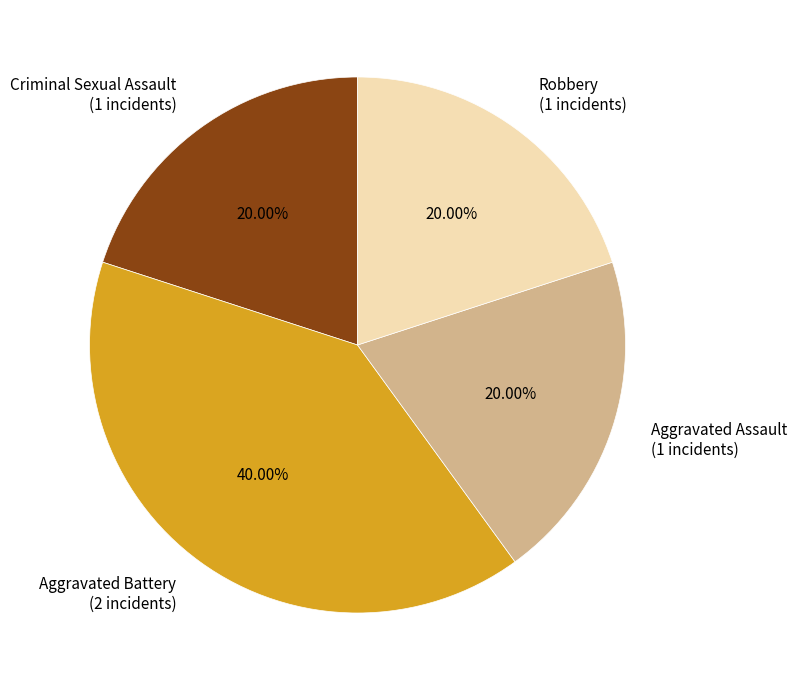

The Aggravated Battery slice represents 40% of the pie. True or false?

True